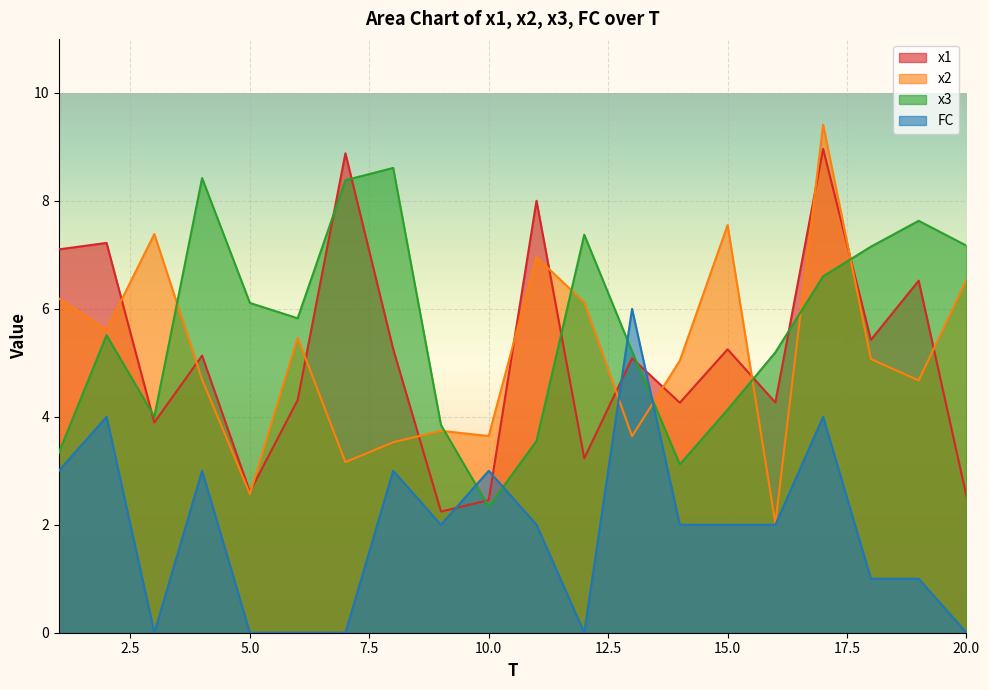

At which label is x3 closest to 5?

16